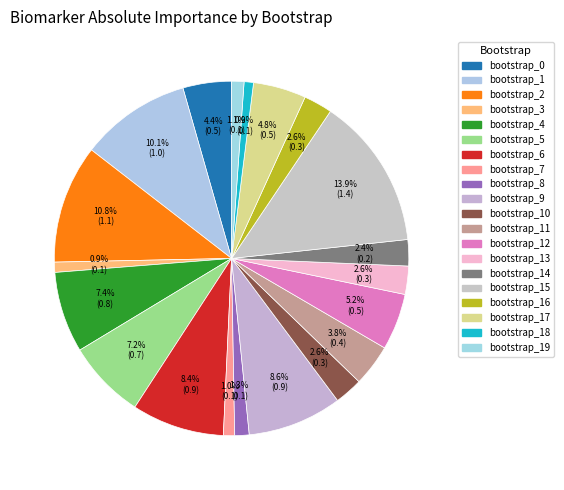

How many segments does this pie chart have?

20